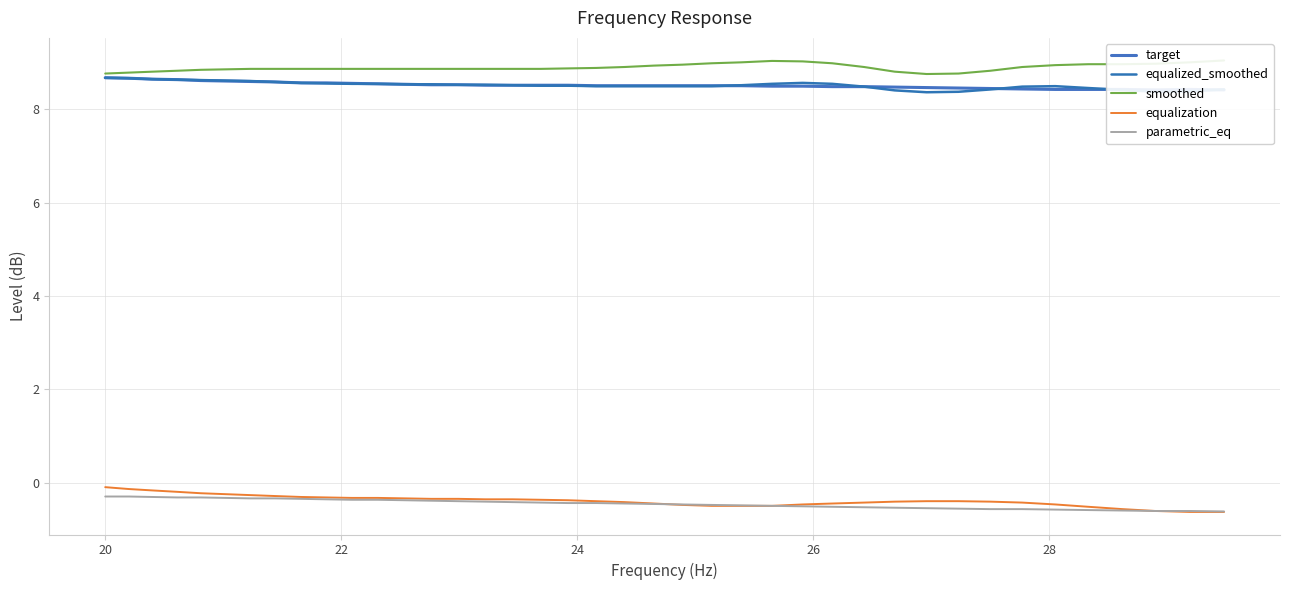

Does the chart have visible grid lines?

Yes